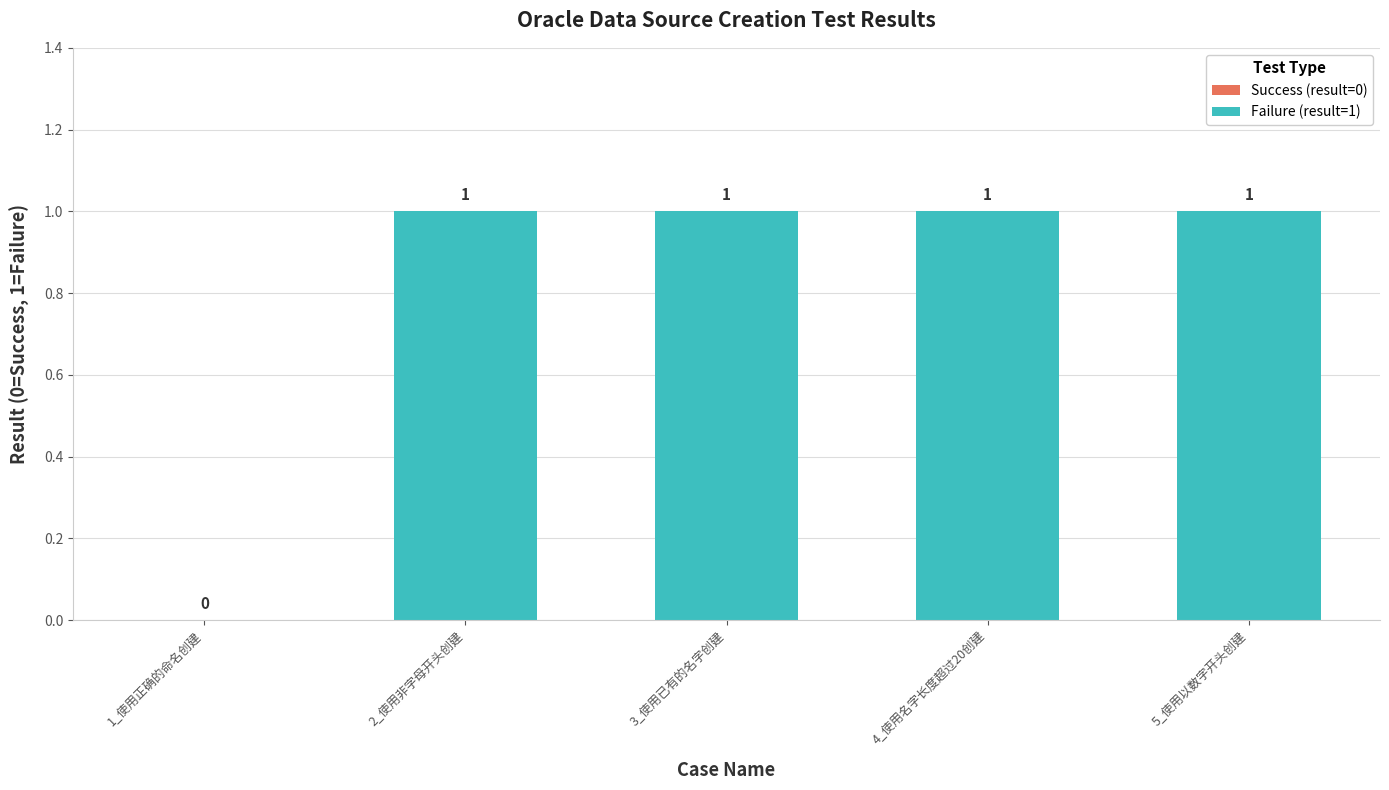

Count the number of categories in the chart.

5